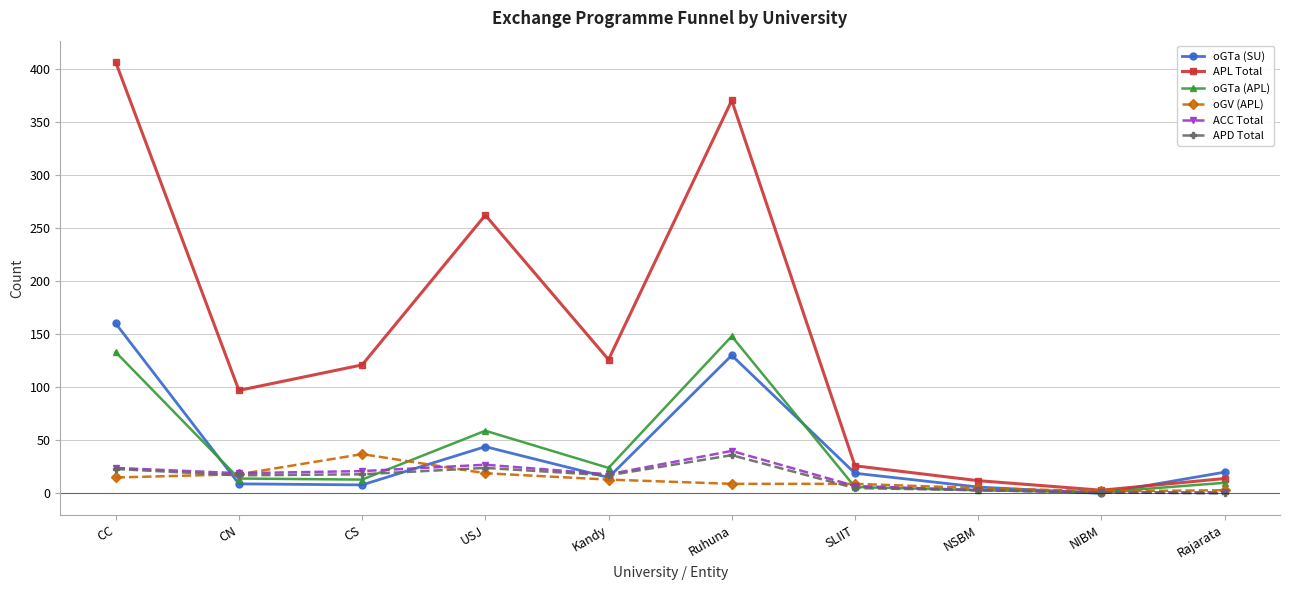

What are all the series names shown in the legend?

oGTa (SU), APL Total, oGTa (APL), oGV (APL), ACC Total, APD Total